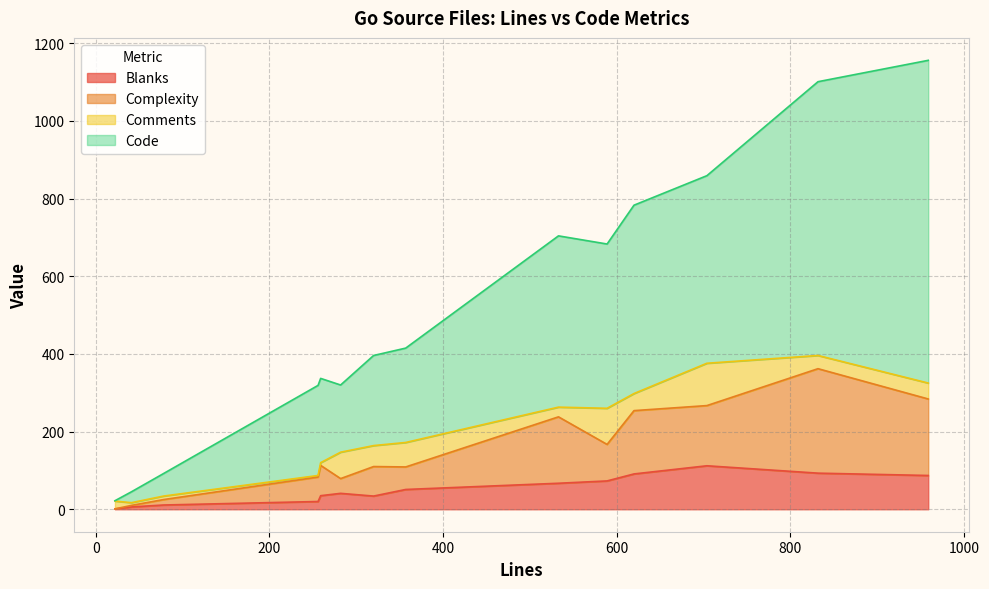

What is the sum of the Complexity values at 78 and 959?

211